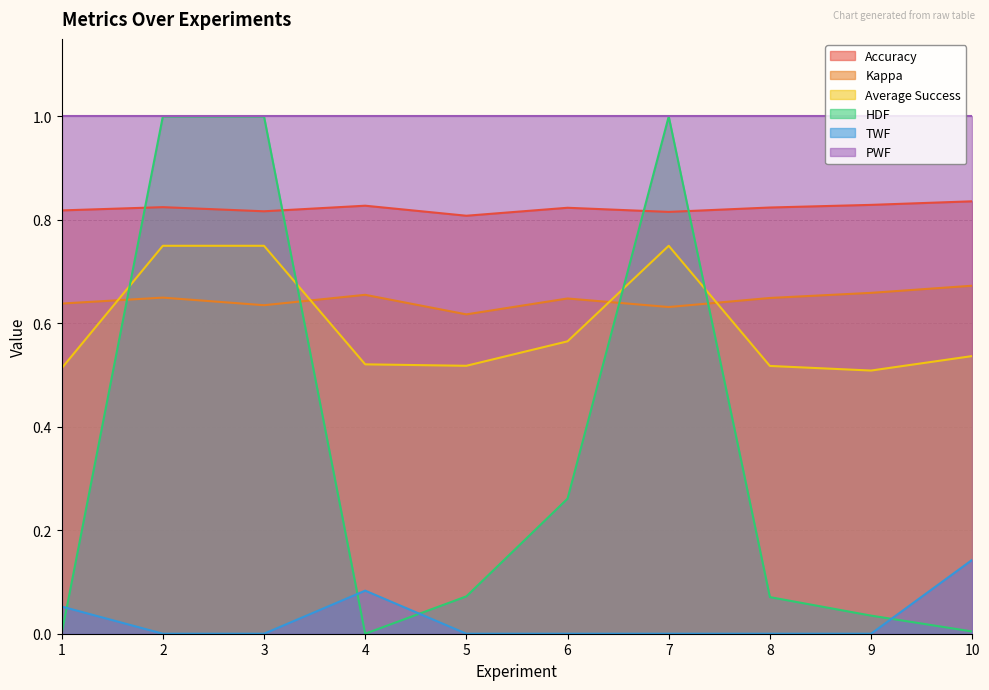

At which category does TWF reach its first local peak?

4